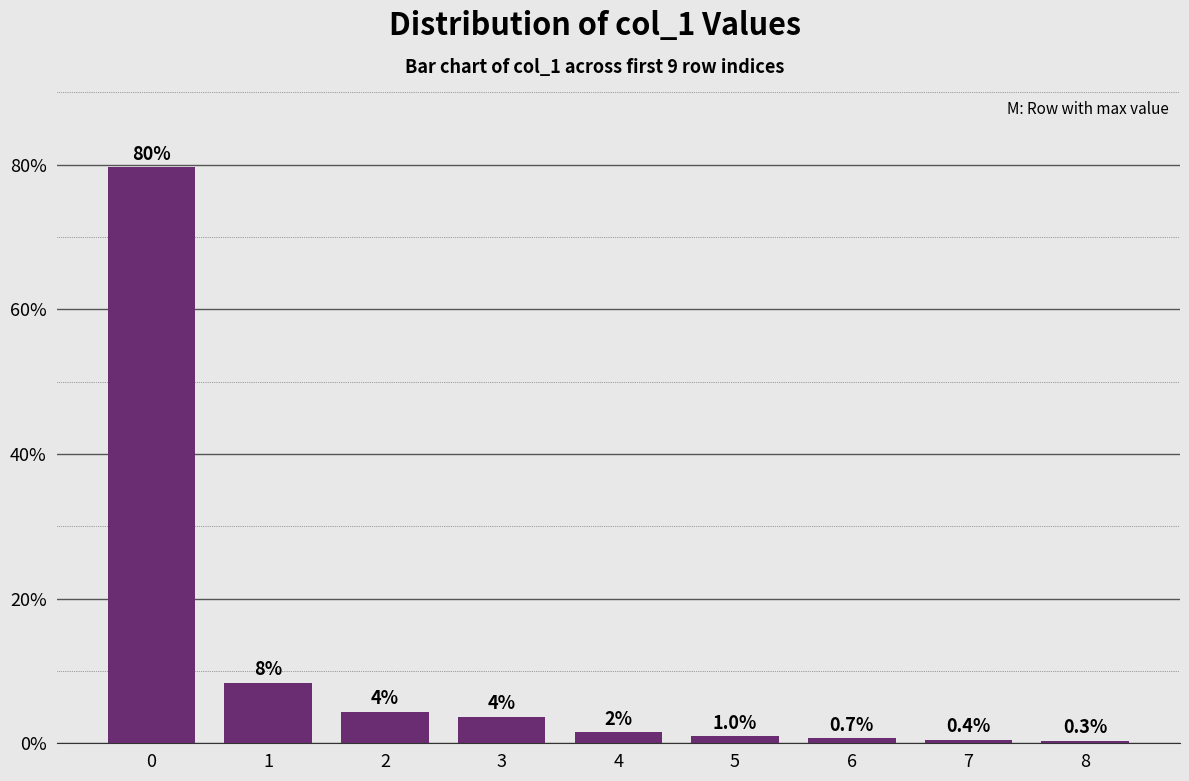

What is the sum of all values?

100.0